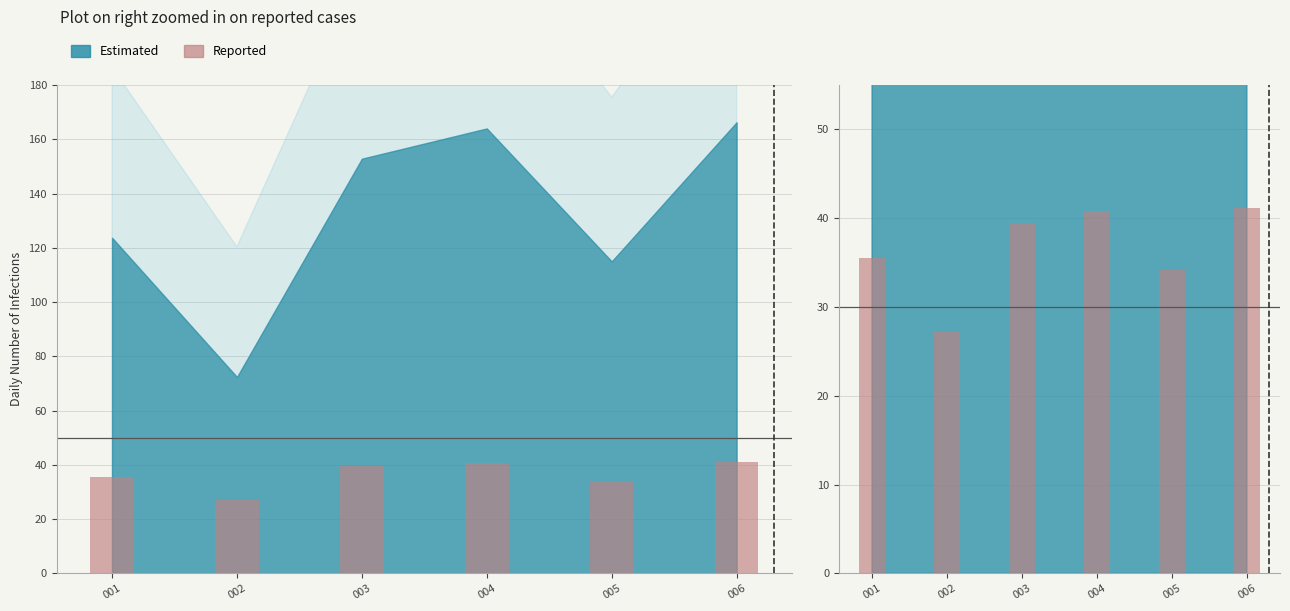

What is the difference between the values at 005 and 004?

6.7